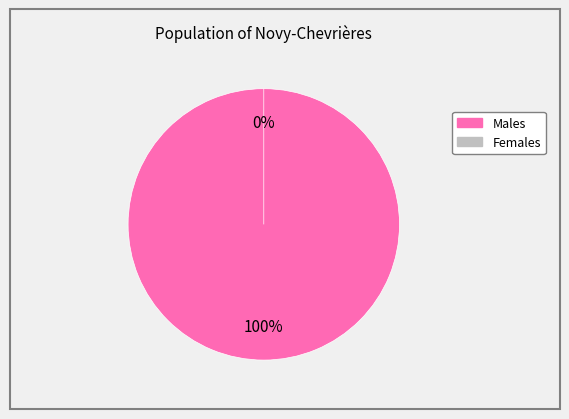

Is Q the majority of the pie?

No